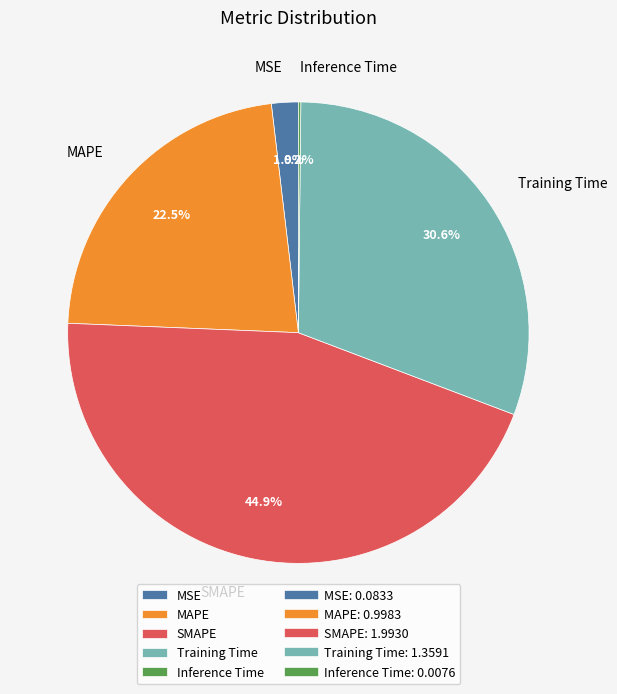

Is MAPE the majority of the pie?

No